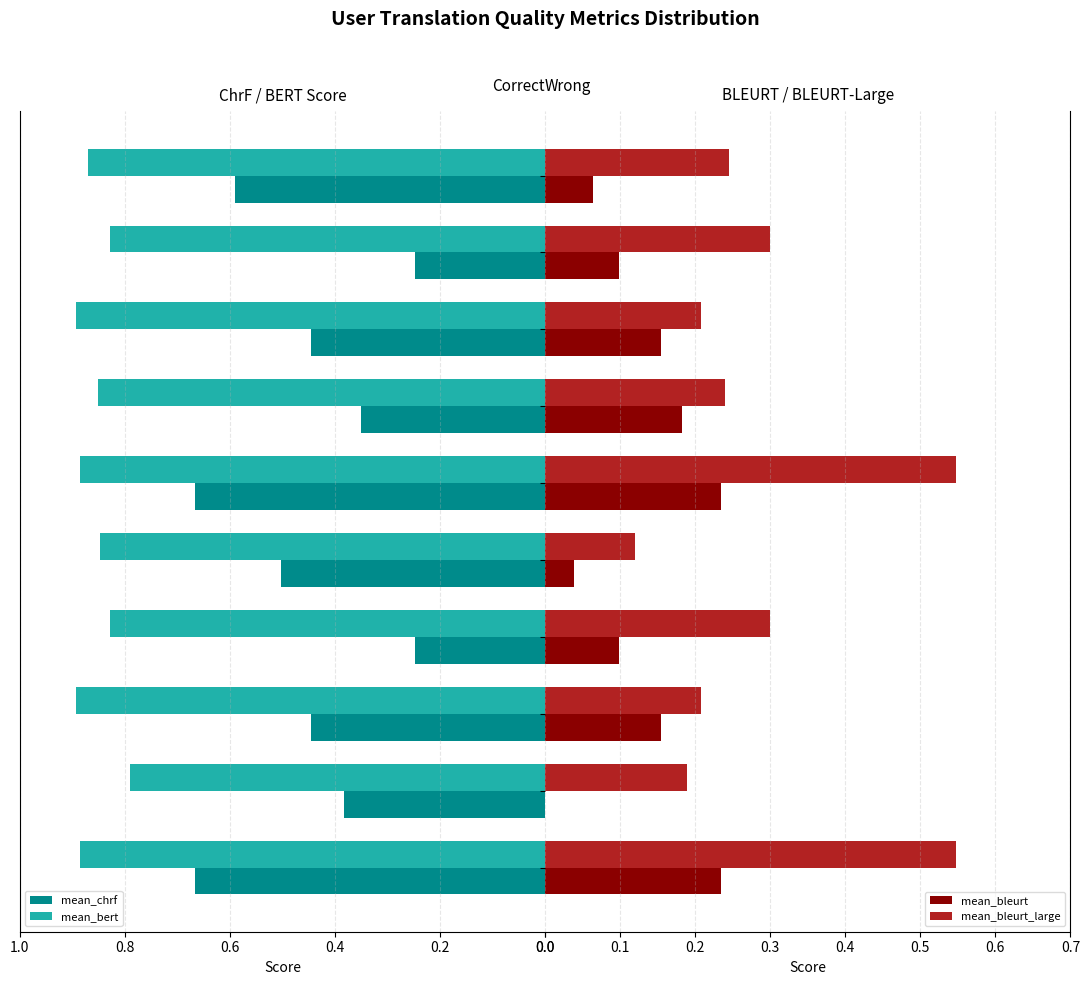

How many mean_chrf values are between 0 and 1?

10